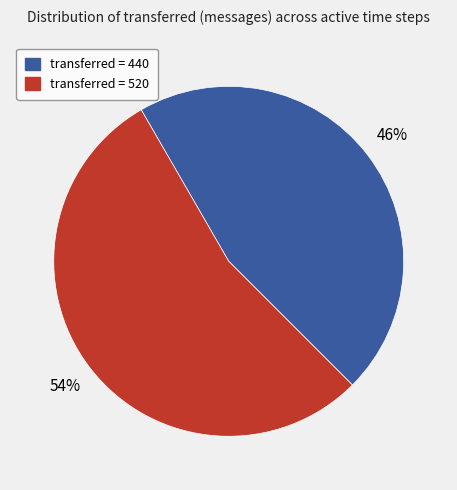

How many segments does this pie chart have?

2